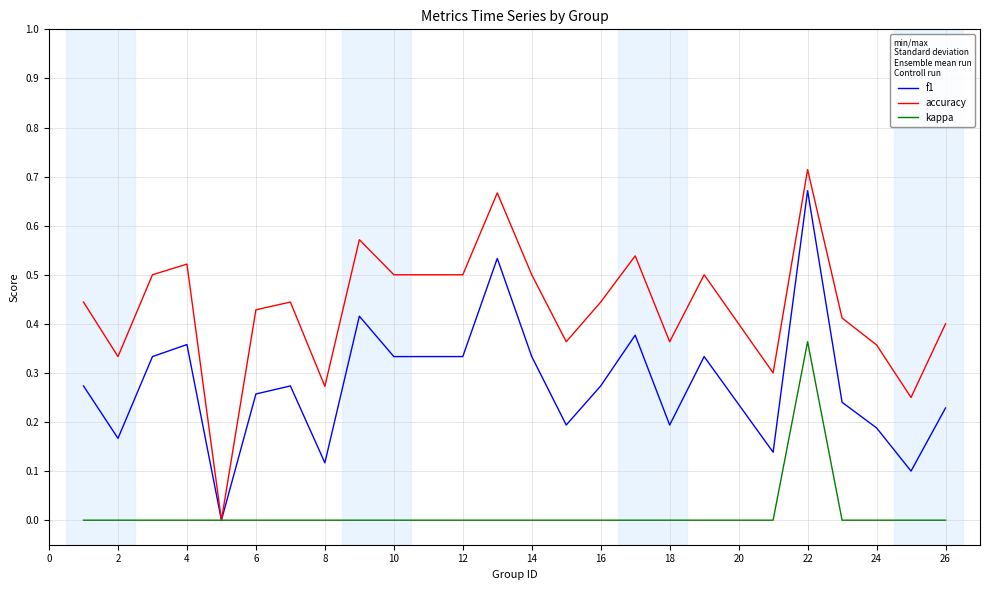

Count the f1 values in the range 0 to 1.

24